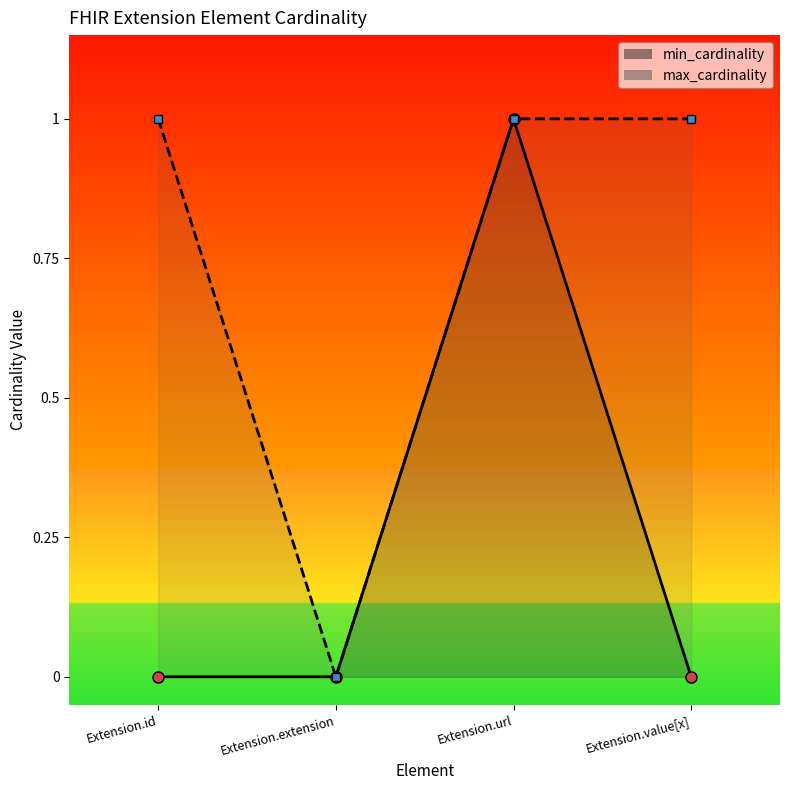

Is the value of max_cardinality at Extension.url greater than the value of min_cardinality at Extension.extension?

Yes